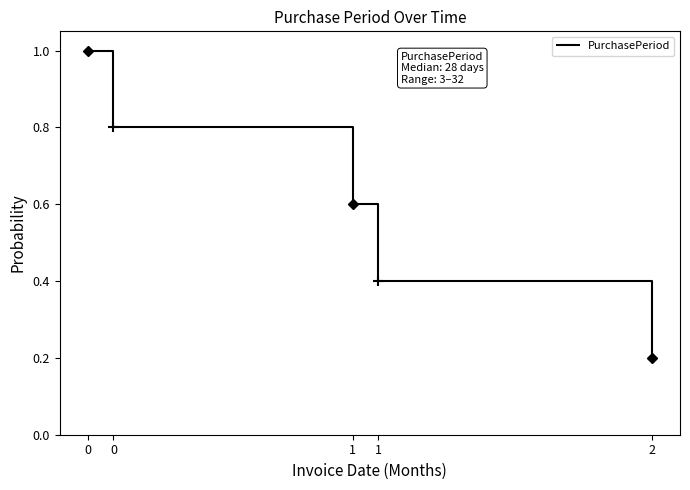

Does the chart display data point markers on the line(s)?

No